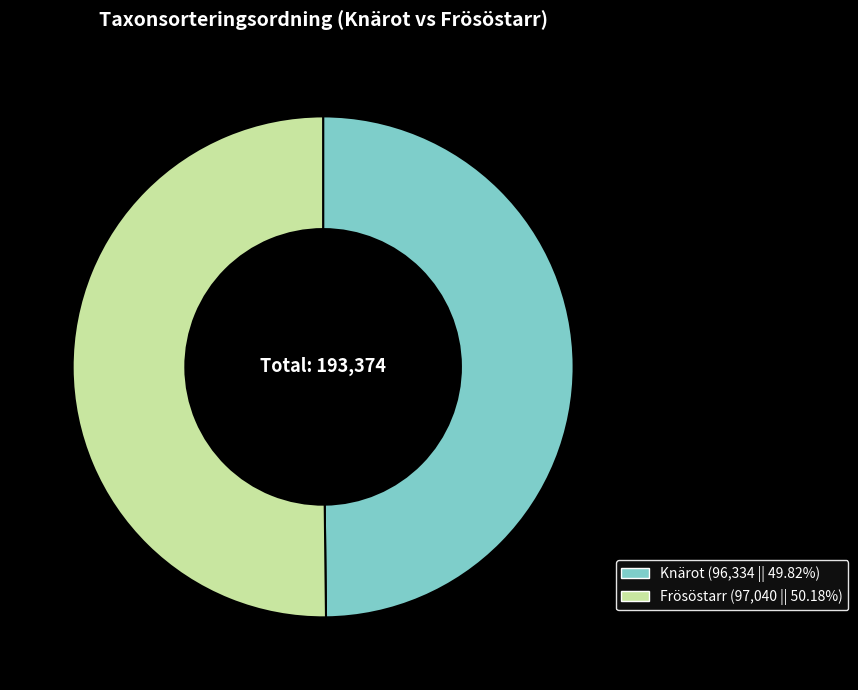

Is the sum of Frösöstarr (97,040 || 50.18%) and Knärot (96,334 || 49.82%) greater than half?

Yes